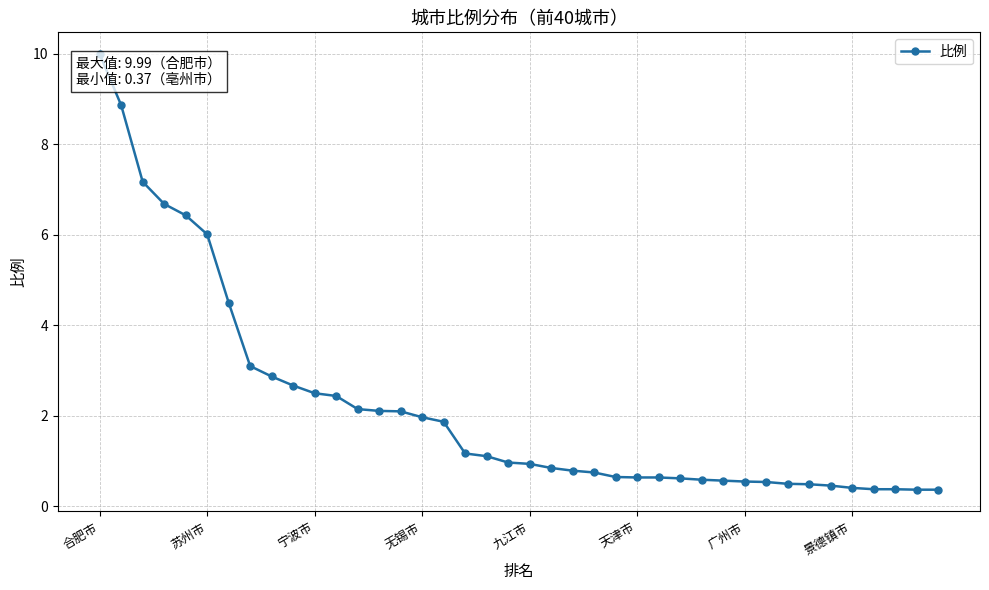

What is the average value?

2.2